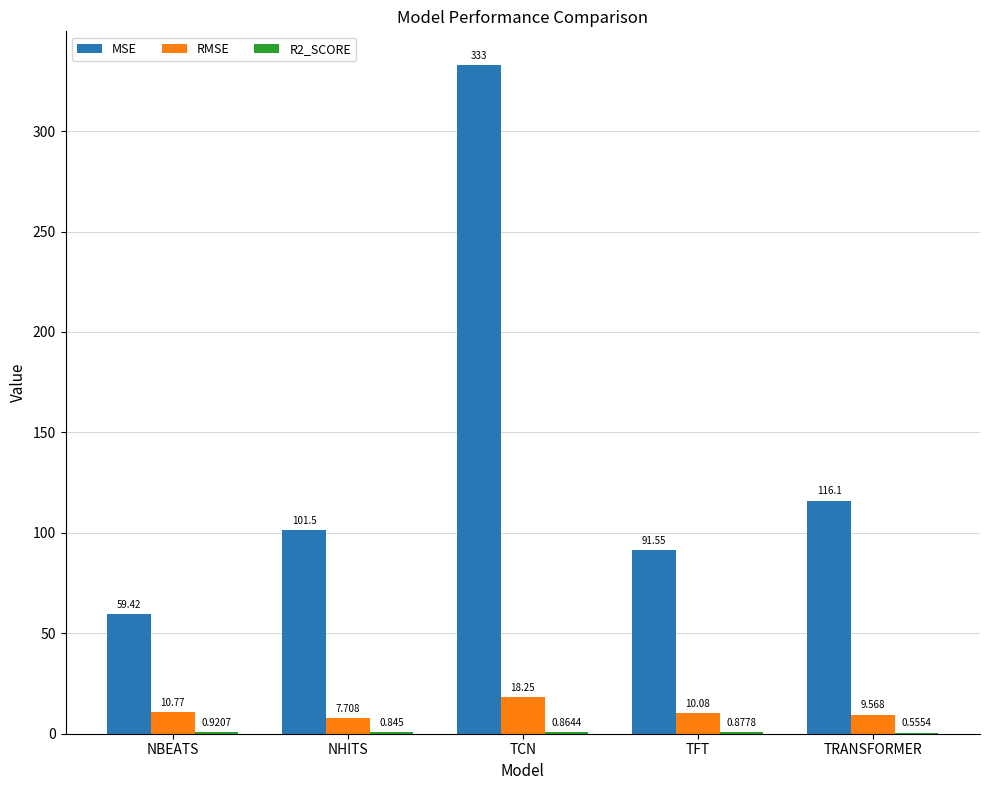

Between TFT and TRANSFORMER, which series saw the biggest shift?

MSE